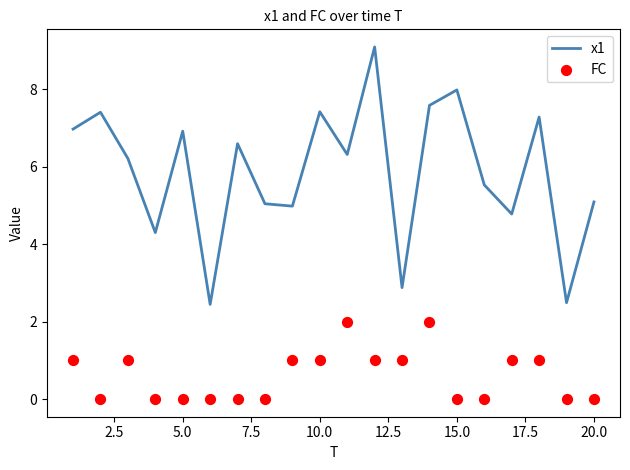

What are all the series names shown in the legend?

x1, FC